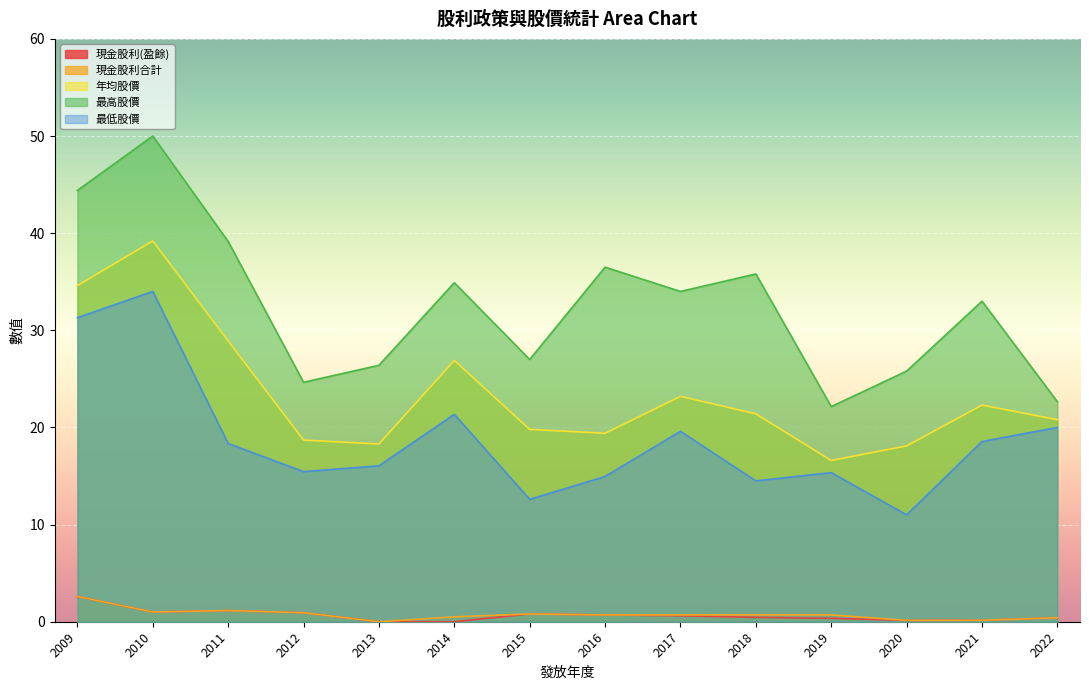

At how many categories does at least one series exceed 31?

8